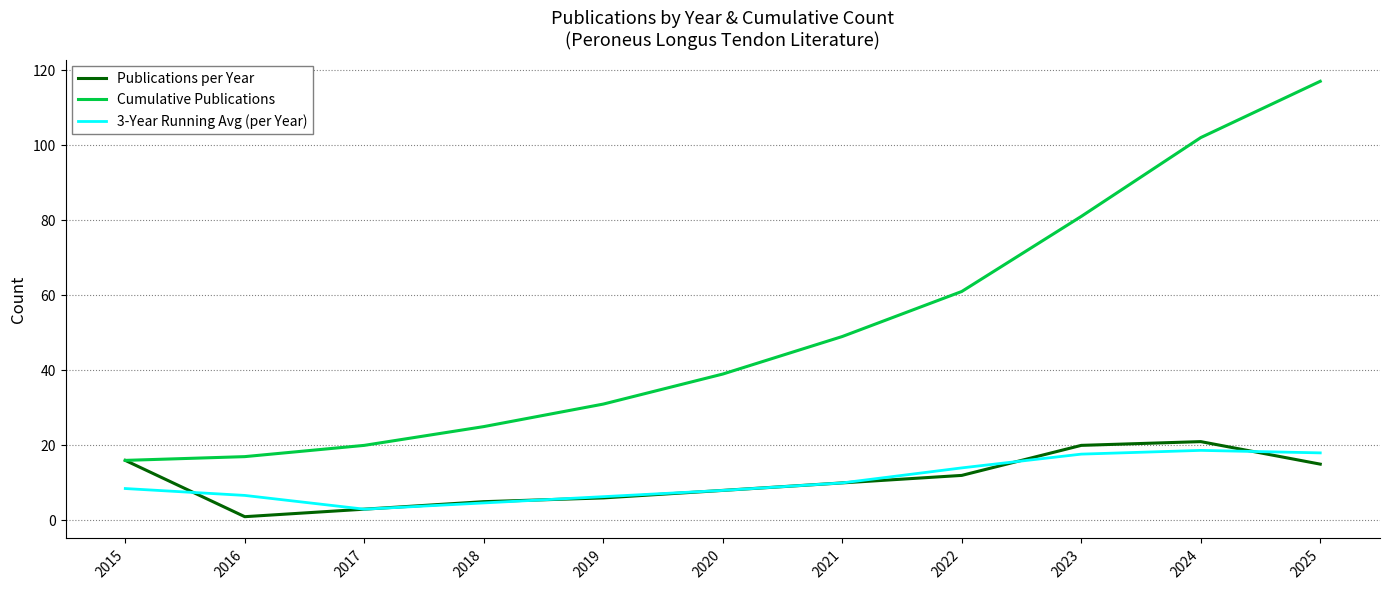

Where do 3-Year Running Avg (per Year) and Publications per Year first cross each other?

2015 and 2016